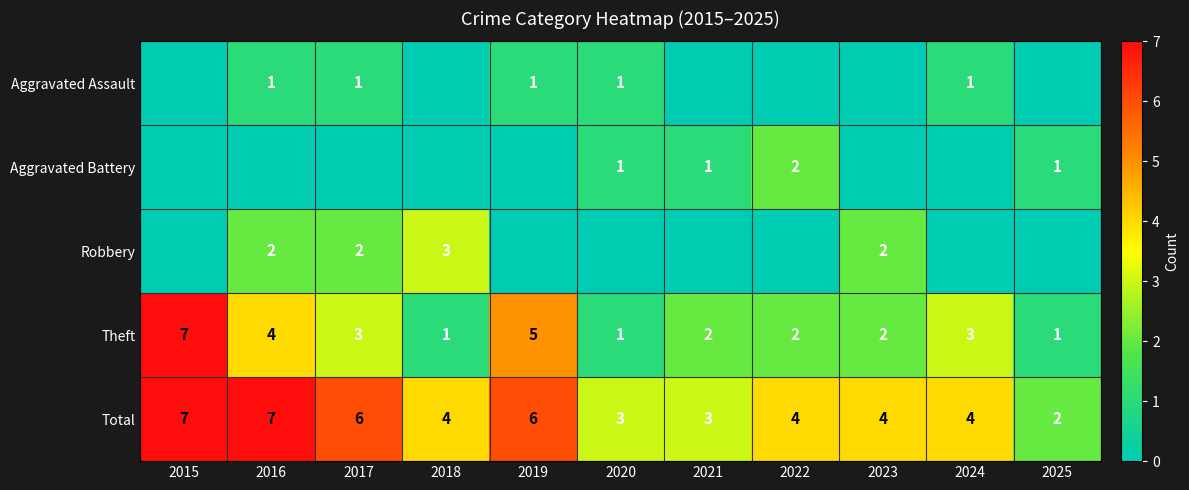

What is the sum of all Total values?

50